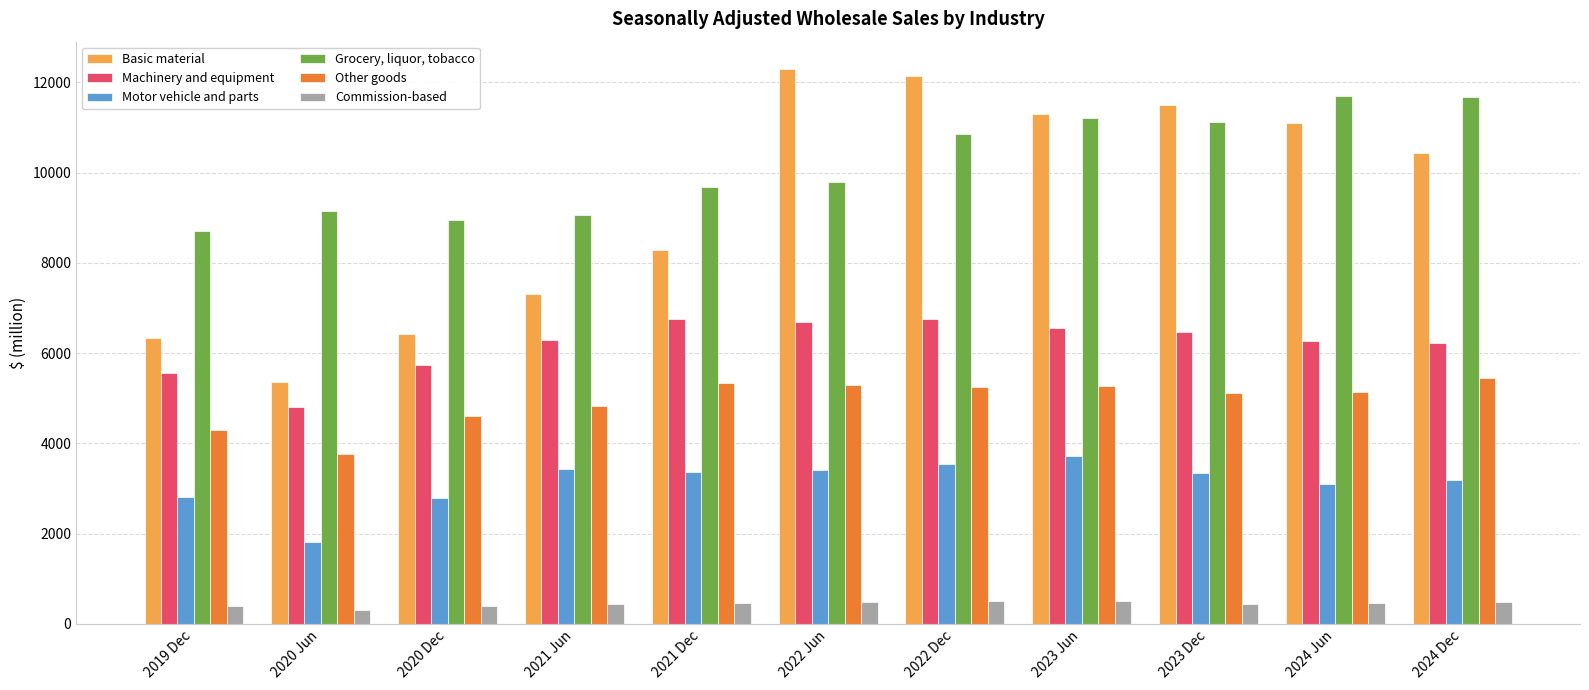

What is the maximum value for Commission-based?

506